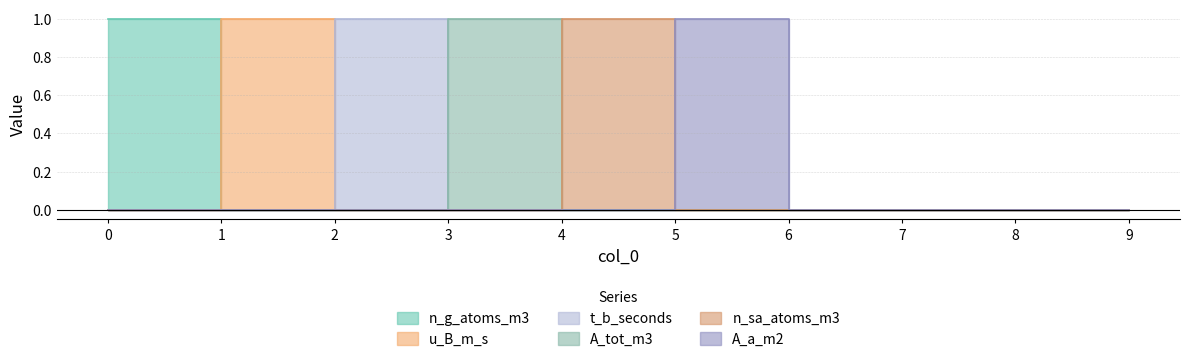

How many times do t_b_seconds and A_tot_m3 cross each other?

1